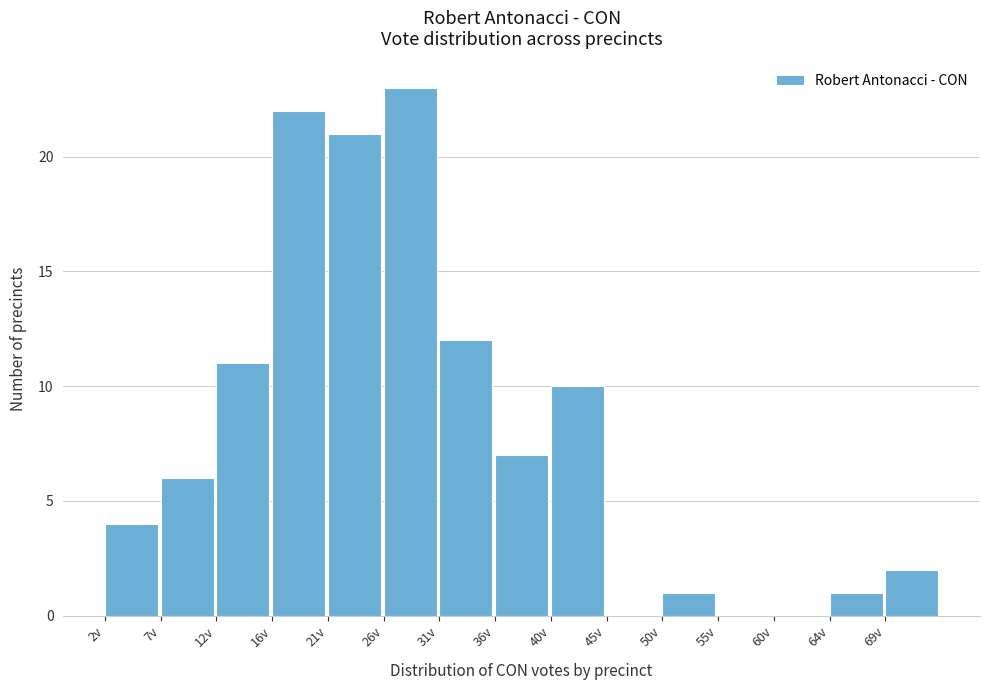

Reading left to right, list every bar in this chart as the range it spans on the x-axis followed by its height. Neither the bar edges nor the heights are printed on the chart, so give them approximately, as read against the axes.

2.0 to 6.8: 4
6.8 to 11.6: 6
11.6 to 16.4: 11
16.4 to 21.2: 22
21.2 to 26.0: 21
26.0 to 30.8: 23
30.8 to 35.6: 12
35.6 to 40.4: 7
40.4 to 45.2: 10
45.2 to 50.0: 0
50.0 to 54.8: 1
54.8 to 59.6: 0
59.6 to 64.4: 0
64.4 to 69.2: 1
69.2 to 74.0: 2